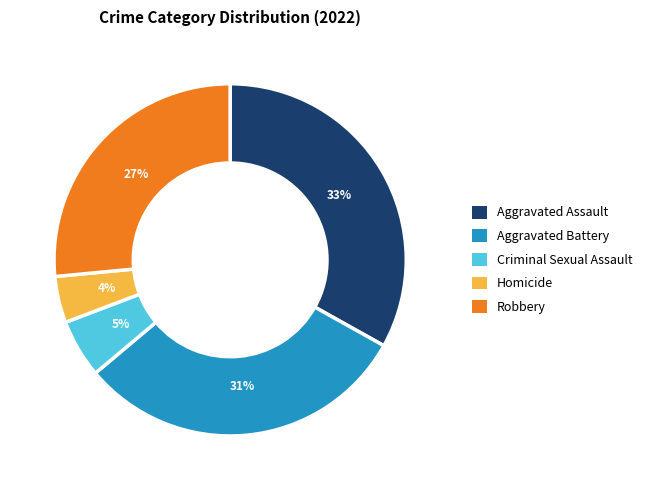

Is there any slice that represents more than half of the pie?

No